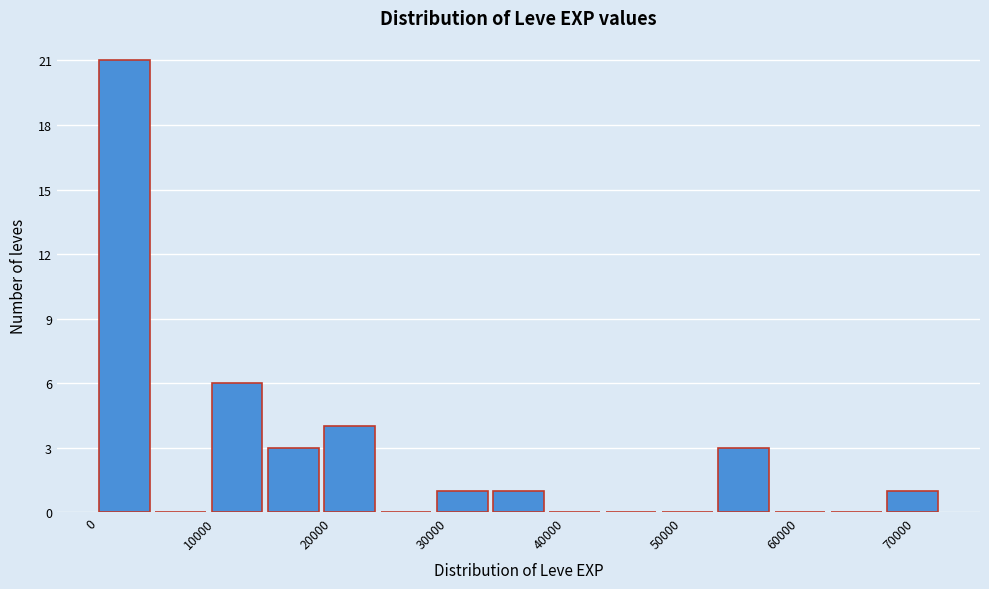

How tall is the bar that spans 68000 to 72000 on the x-axis? Neither the bar edges nor the heights are printed on the chart, so give them approximately, as read against the axes.

1